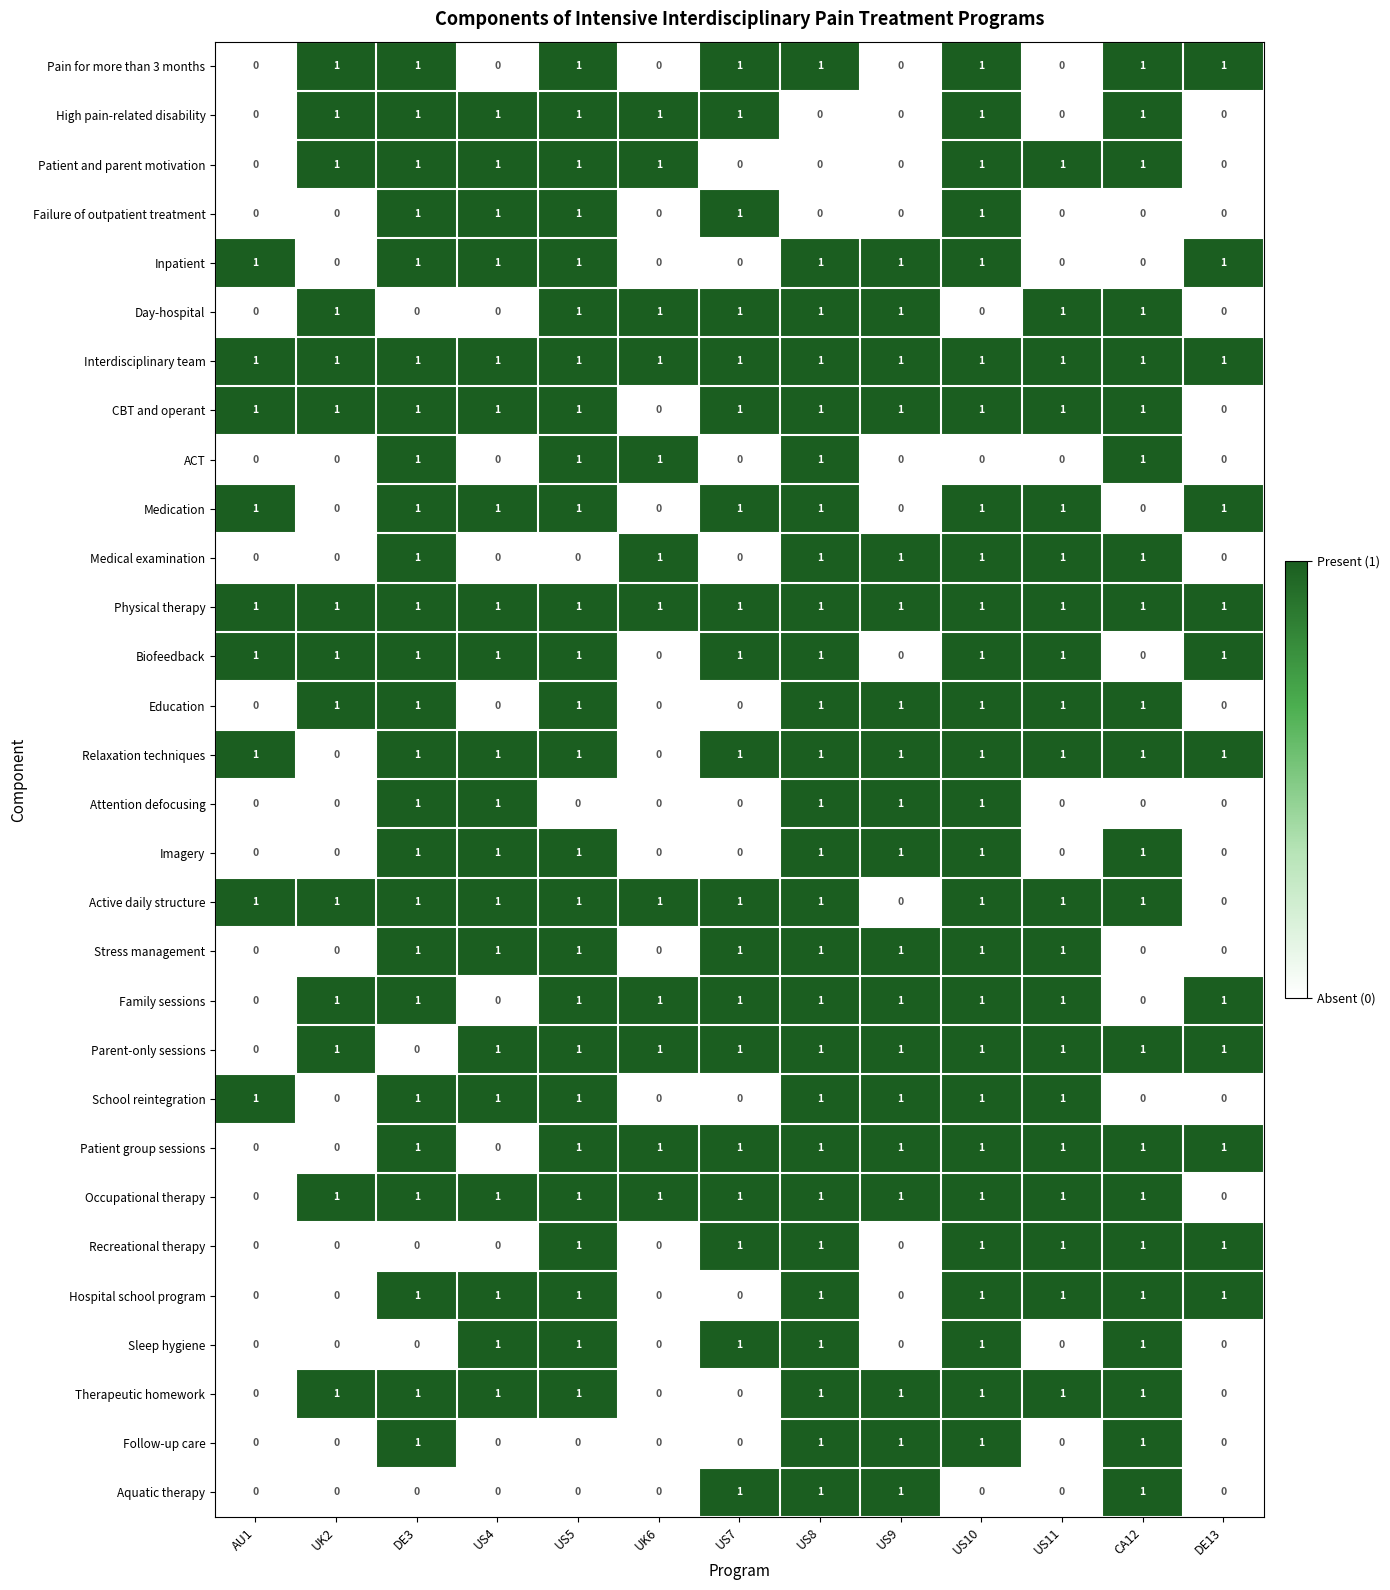

Is the value of Parent-only sessions at DE3 greater than the value of Relaxation techniques at US11?

No